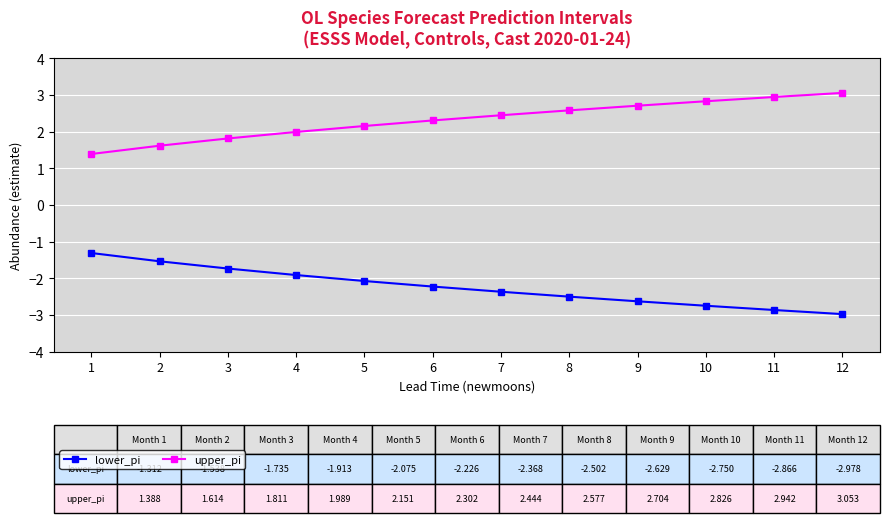

How many data points in lower_pi are less than -2?

8